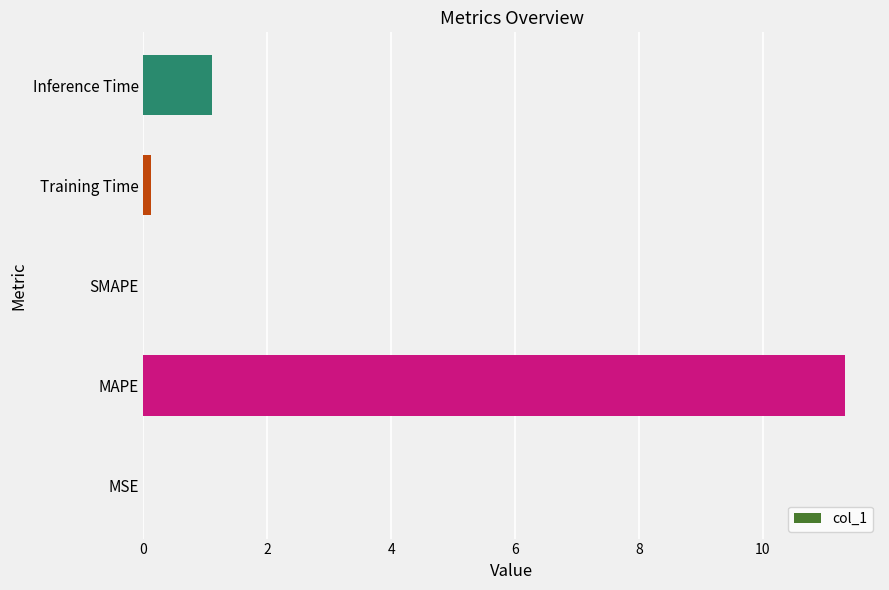

What is the maximum value shown in the chart?

11.3